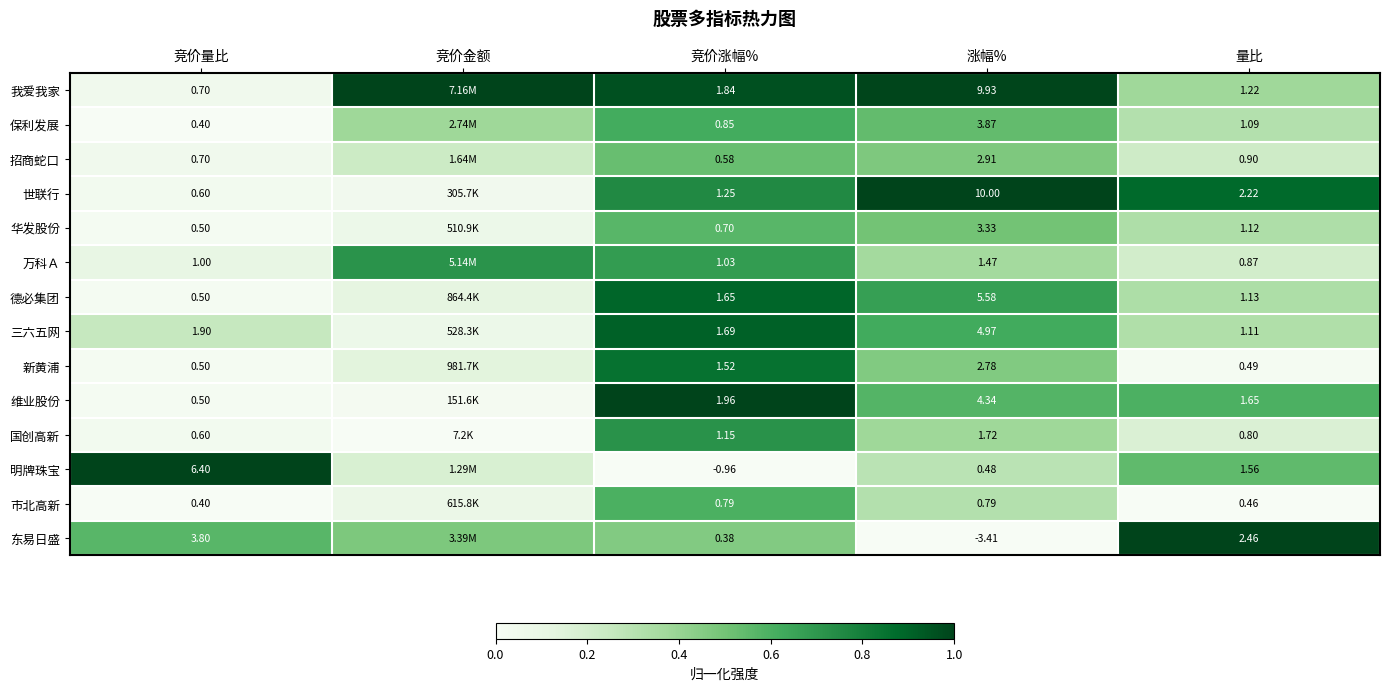

At 涨幅%, list the series in order from smallest to largest.

东易日盛, 明牌珠宝, 市北高新, 万科Ａ, 国创高新, 新黄浦, 招商蛇口, 华发股份, 保利发展, 维业股份, 三六五网, 德必集团, 我爱我家, 世联行